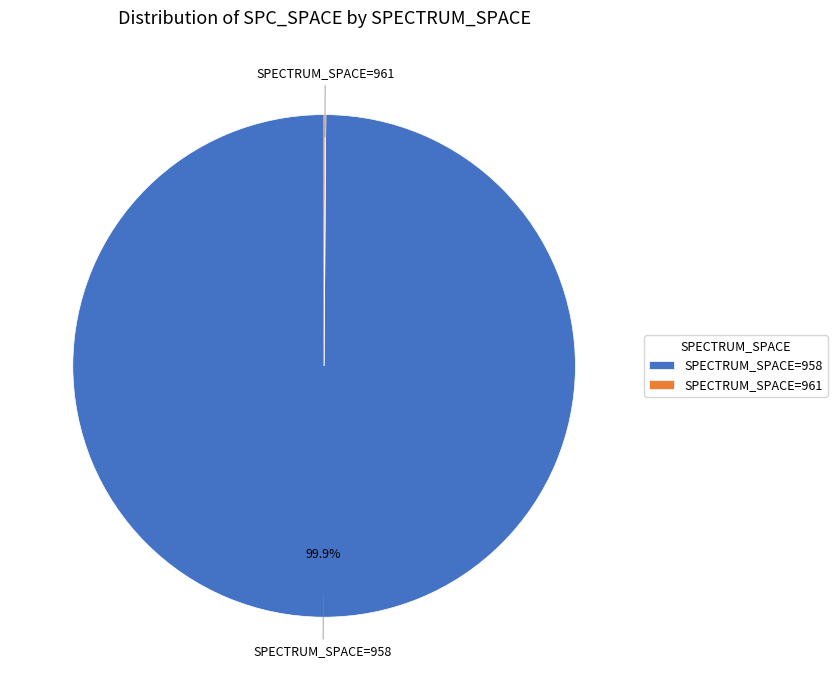

Is there a majority slice in this chart?

Yes